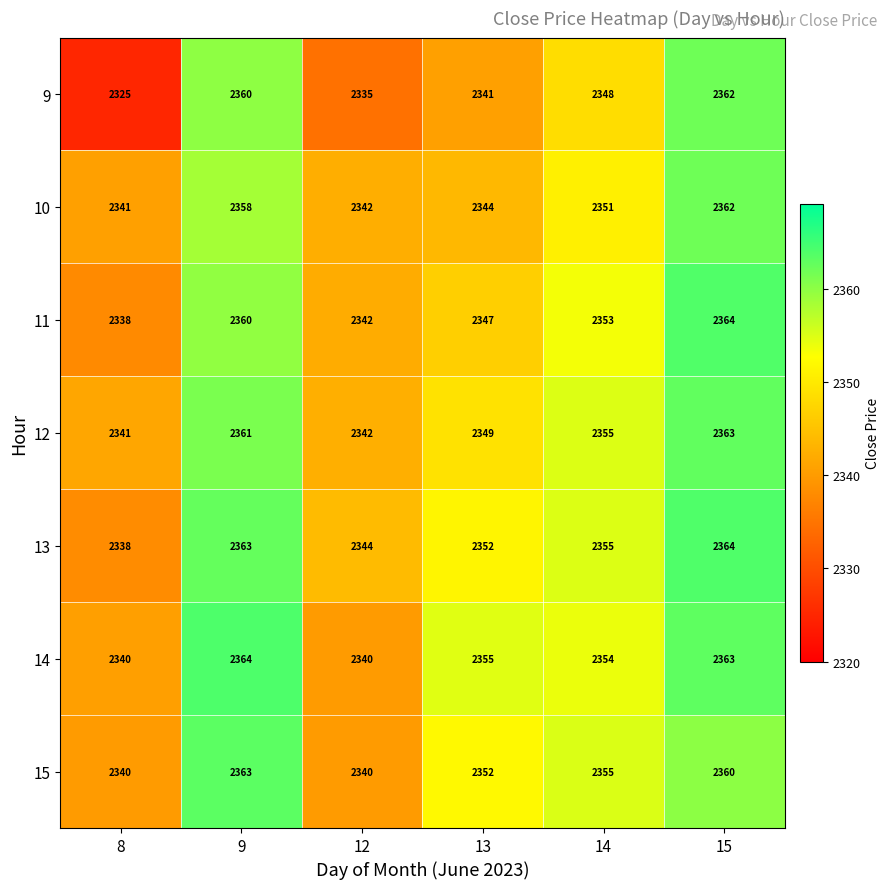

How many values in the 9 series are below 2348?

3